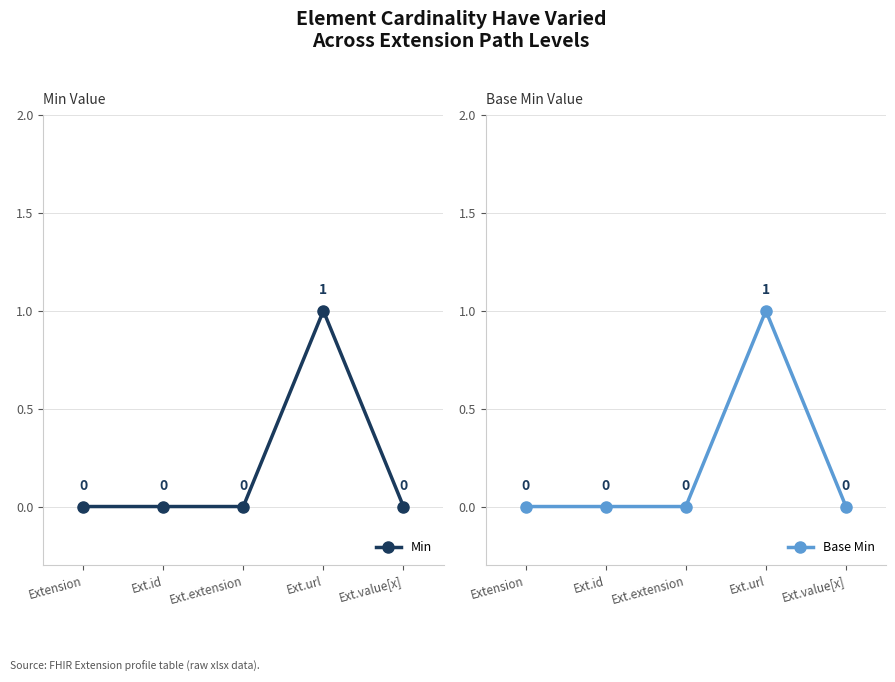

Count the Base Min values in the range 0 to 1.

5